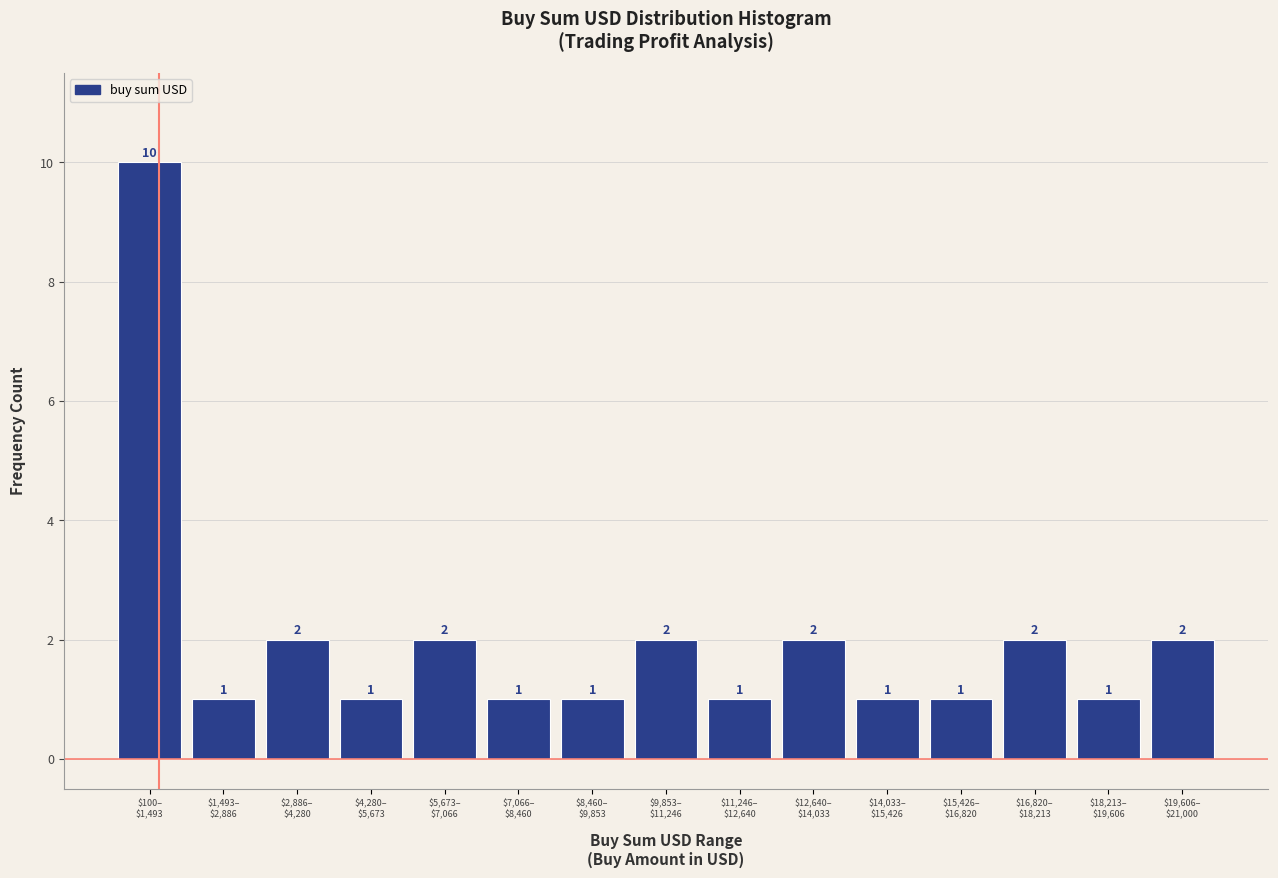

Reading left to right, extract all data points from this chart.

10	1	2	1	2	1	1	2	1	2	1	1	2	1	2